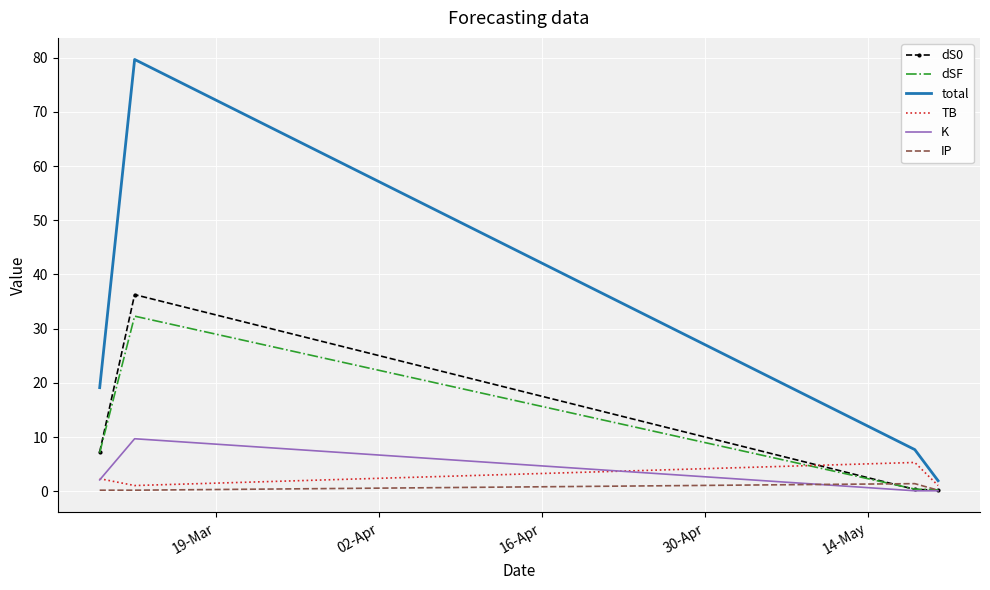

True or false: total and K cross at least once.

False